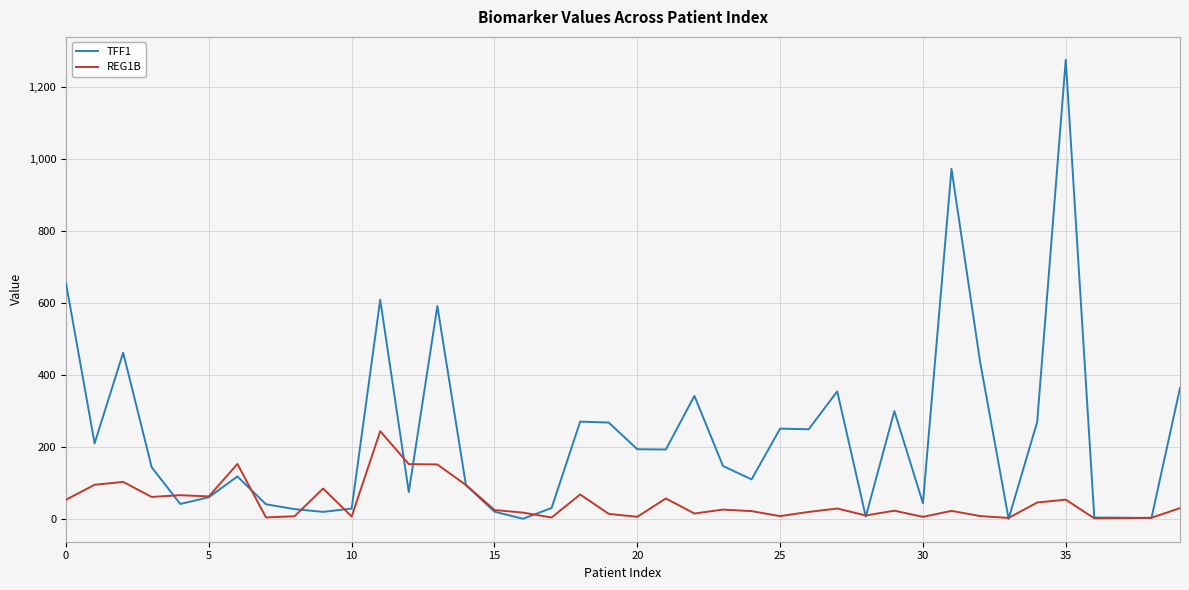

How many categories are shown in the chart?

40